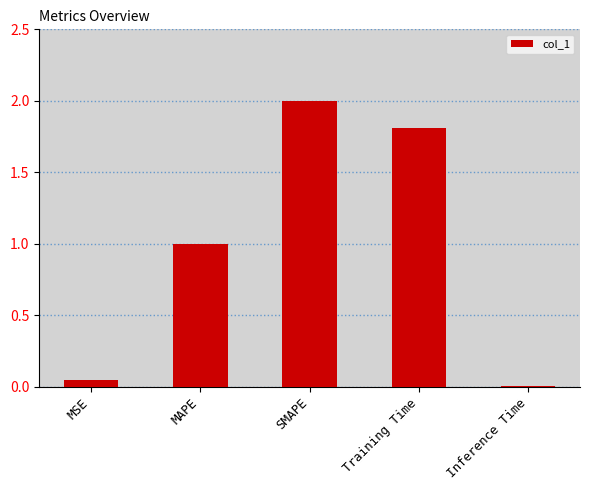

What is the label of the 4th bar from the right?

MAPE